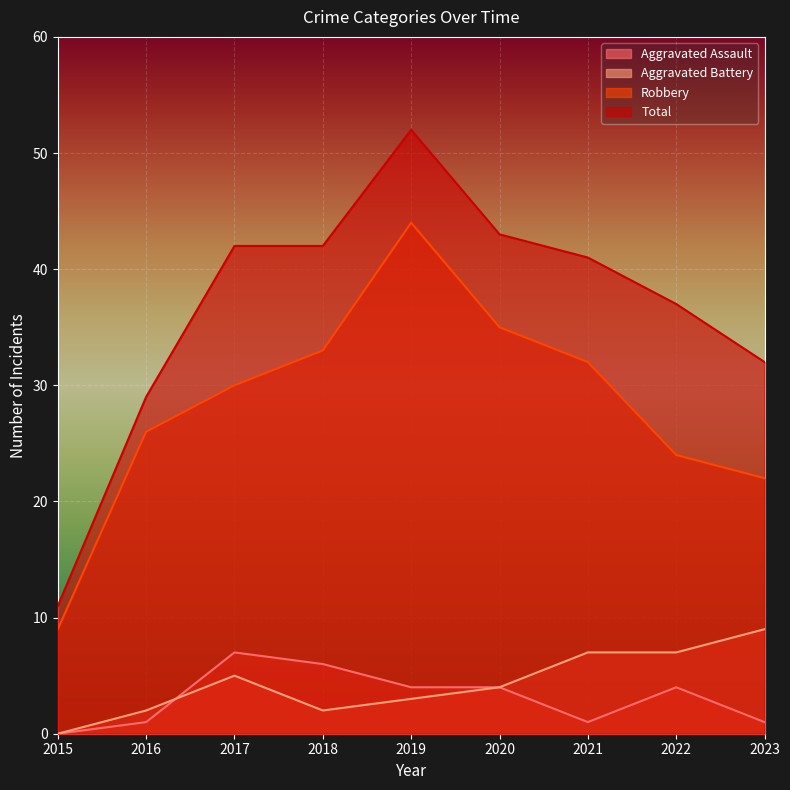

What is the approximate value of Aggravated Assault at 2021?

1